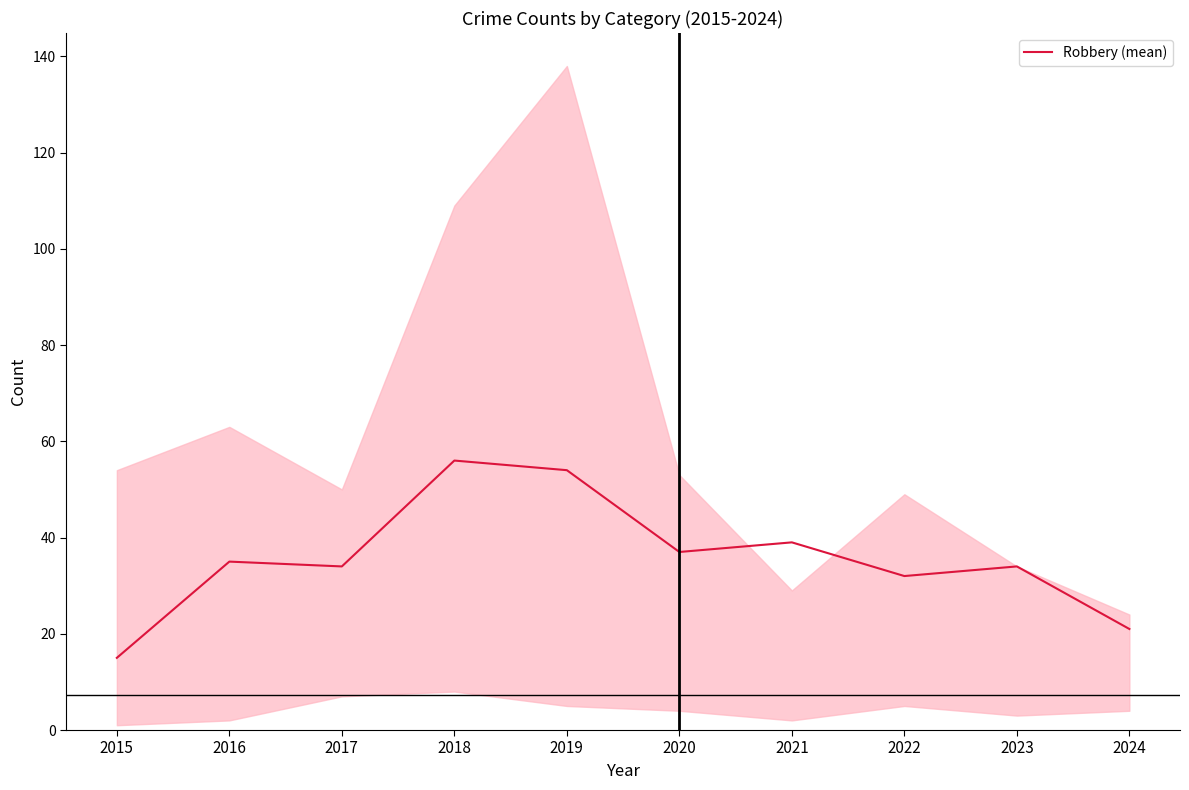

Reading left to right, list all the values displayed in this chart.

2015=15	2016=35	2017=34	2018=56	2019=54	2020=37	2021=39	2022=32	2023=34	2024=21